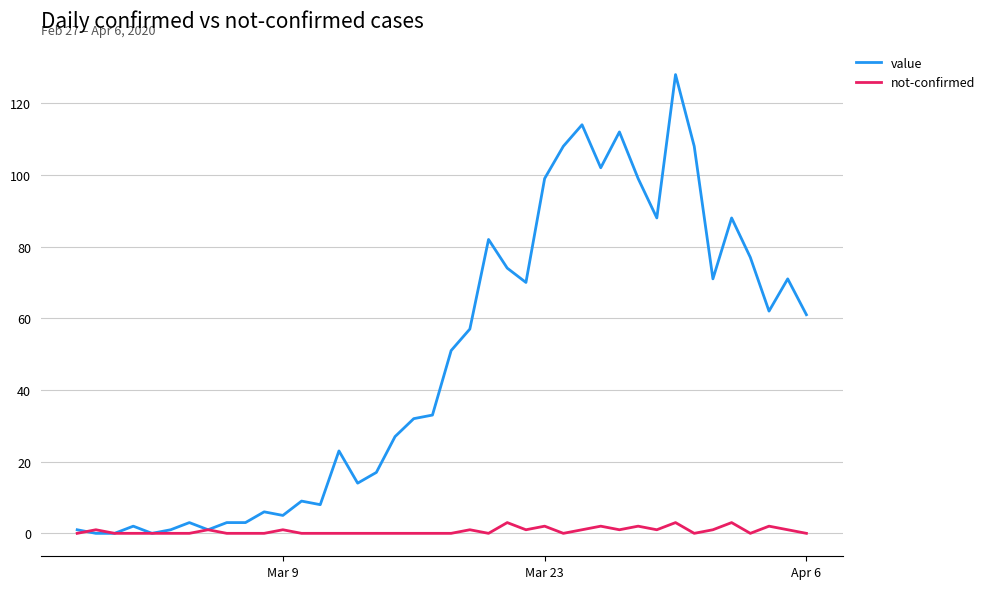

Rank the series by their maximum value, from lowest to highest.

not-confirmed, value